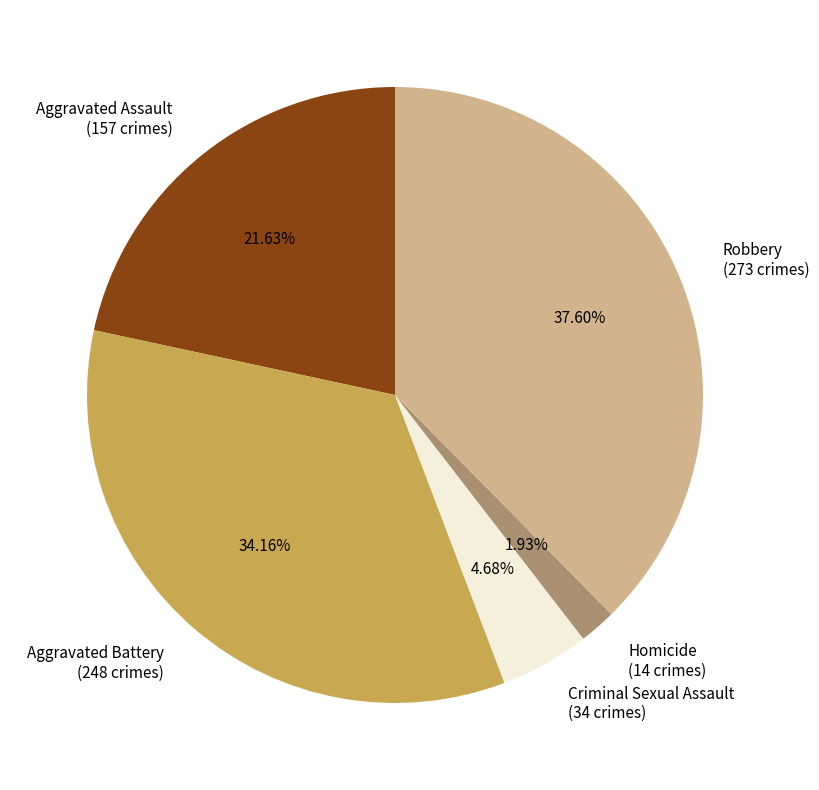

Which slice is the largest?

Robbery